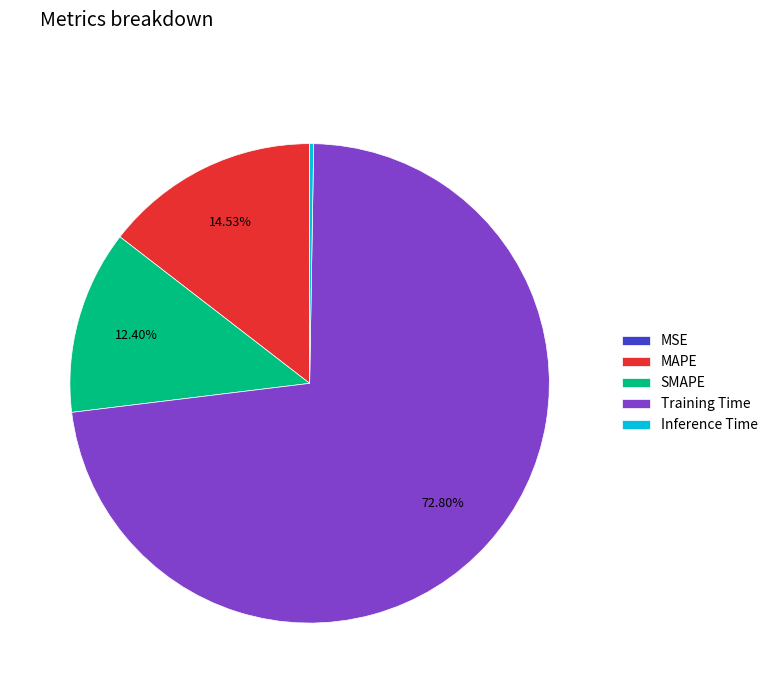

True or false: Training Time accounts for 64% of the total.

False